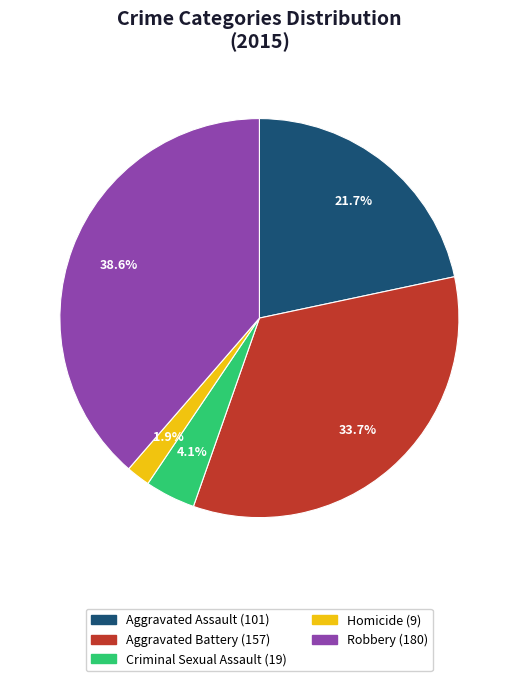

To the nearest percent, what is the combined percentage of Homicide and Criminal Sexual Assault?

6%